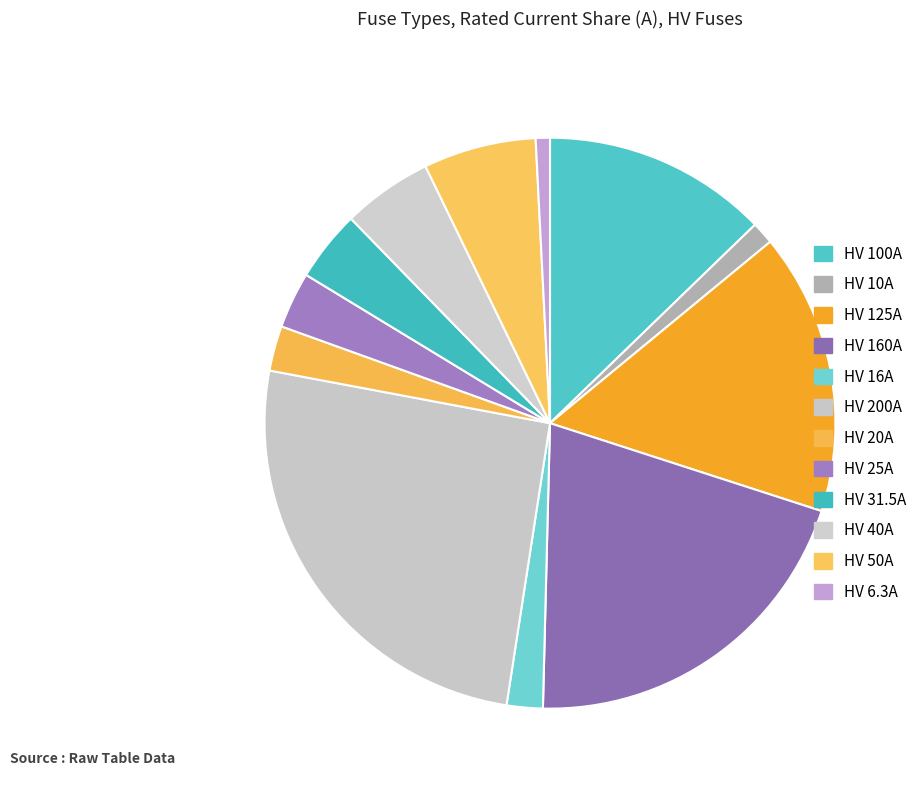

To the nearest percent, what is the difference between the HV 16A and HV 10A slice percentages?

1%